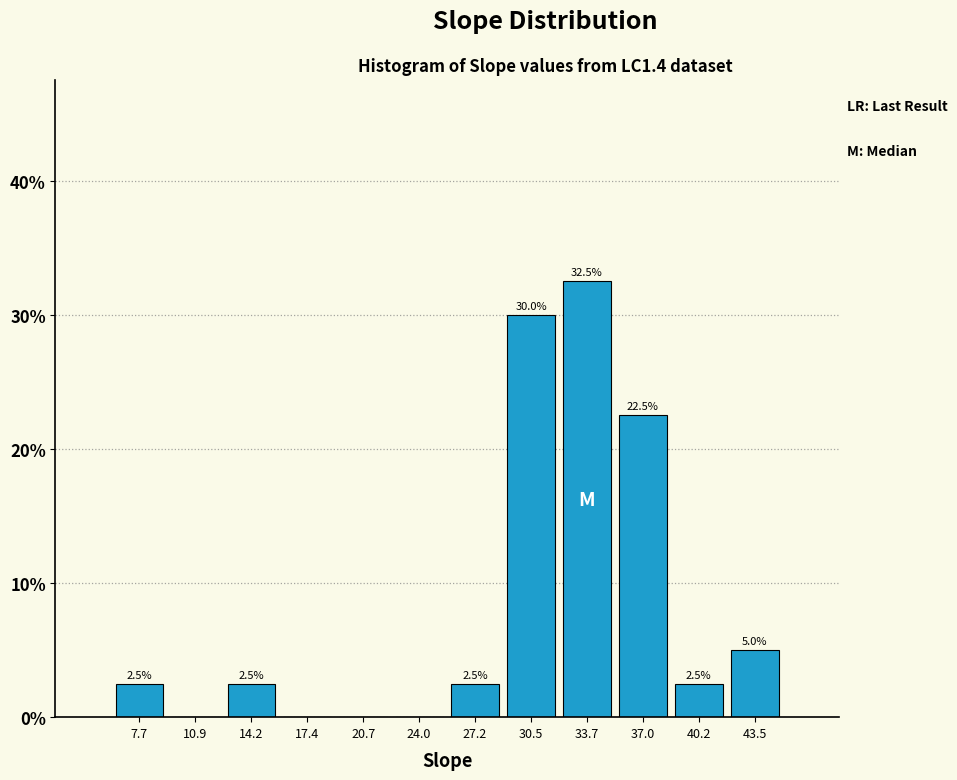

Over which range of the x-axis is the bar tallest?

32.0 to 35.5